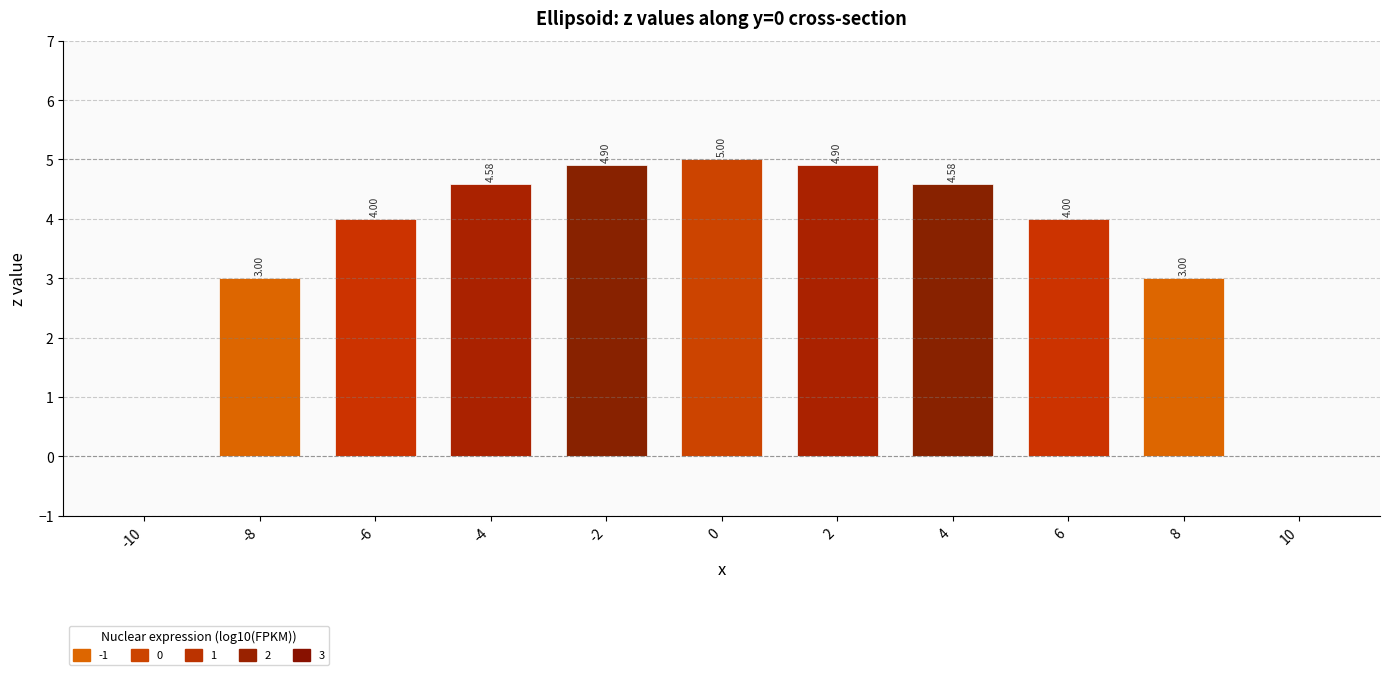

Between -10 and 6, which is larger?

6